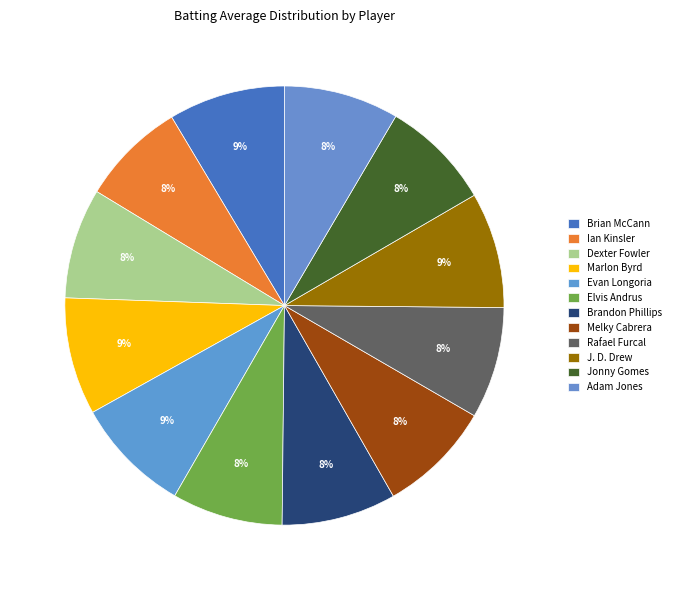

To the nearest percent, what portion does Jonny Gomes represent?

8%